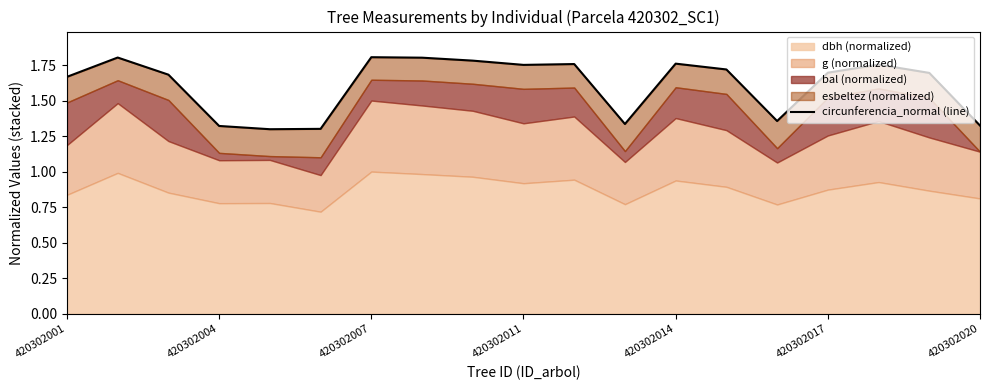

The value at 420302004 is 0.8. True or false?

False